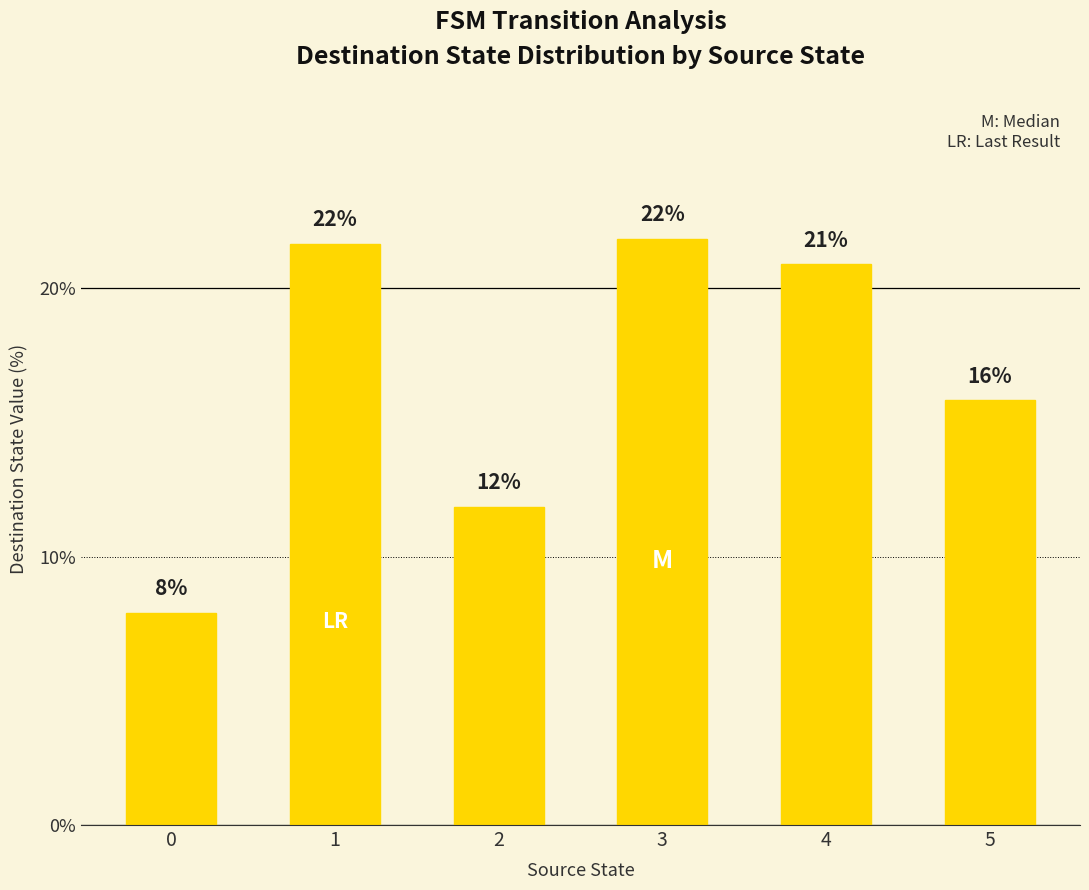

How many bars are there in total?

6